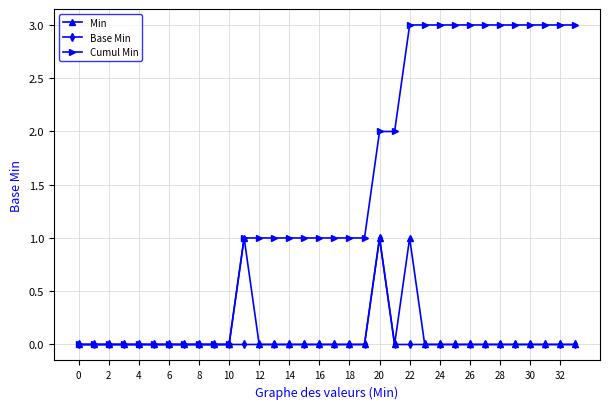

What is the greatest value displayed?

3